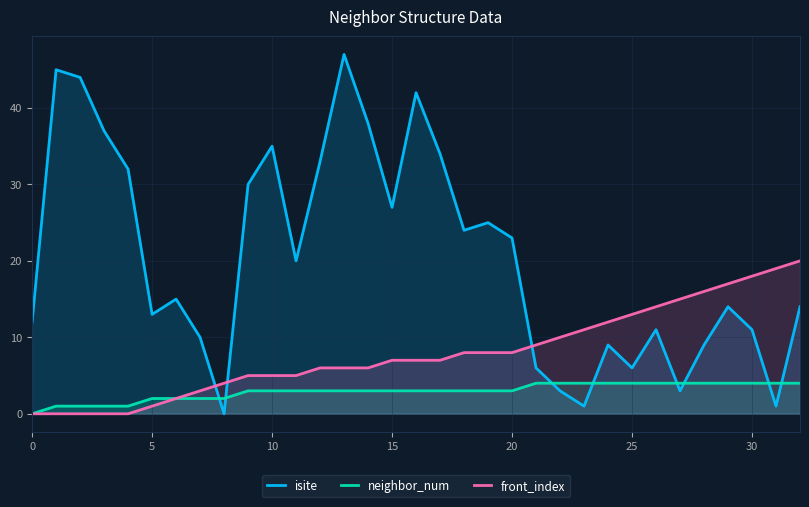

Which series ends up on top after the final intersection of isite and neighbor_num?

isite